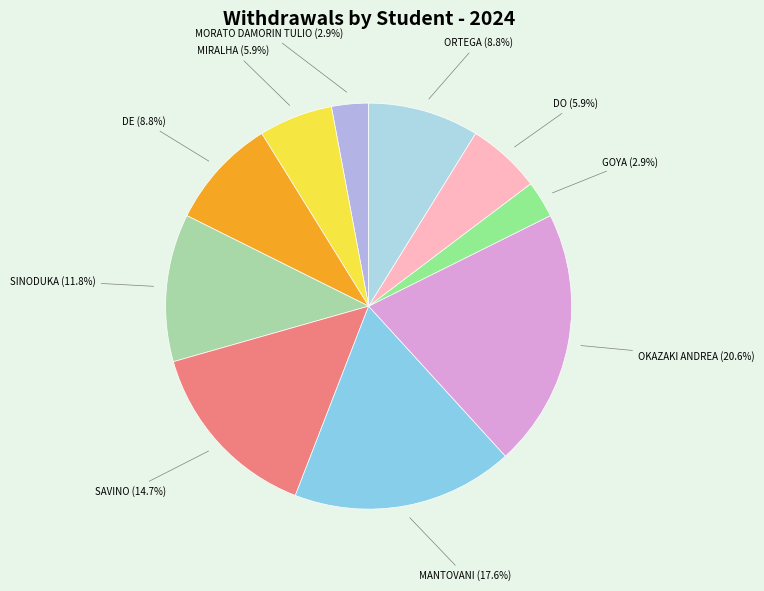

Which category has the biggest portion of the pie?

OKAZAKI ANDREA